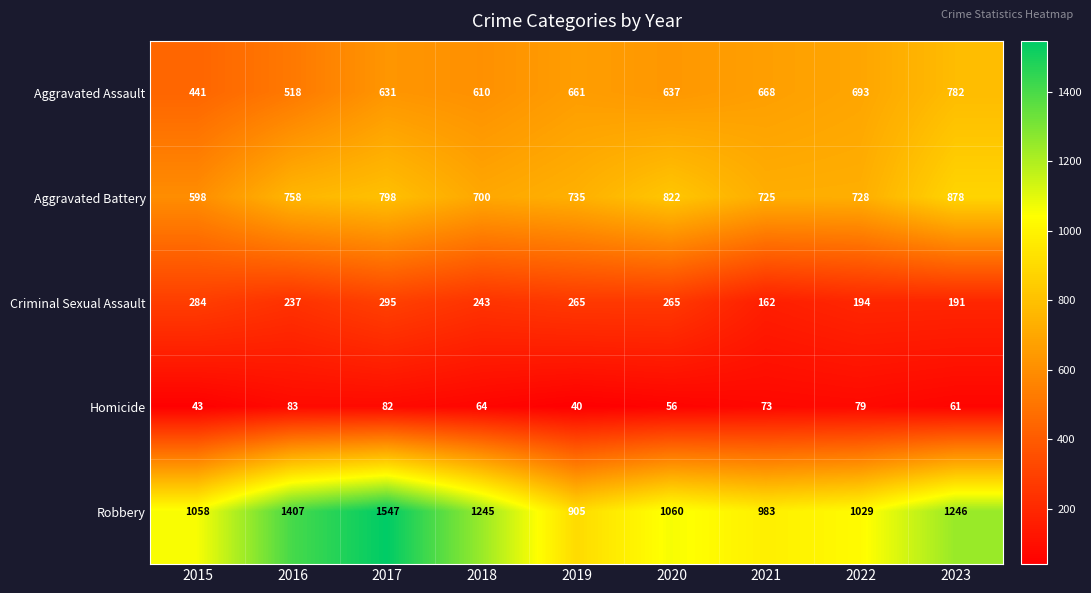

Is it true that Aggravated Battery equals 1154 at 2020?

False